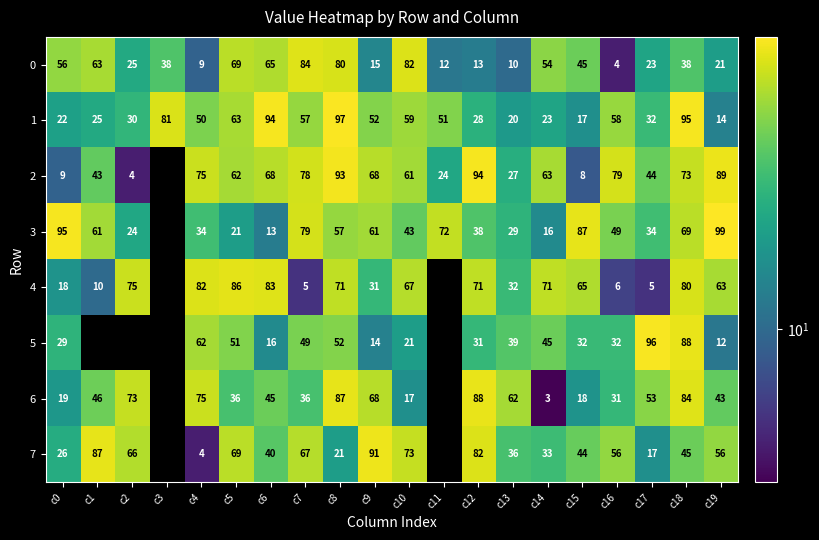

Is it true that 4 equals 32 at c13?

True